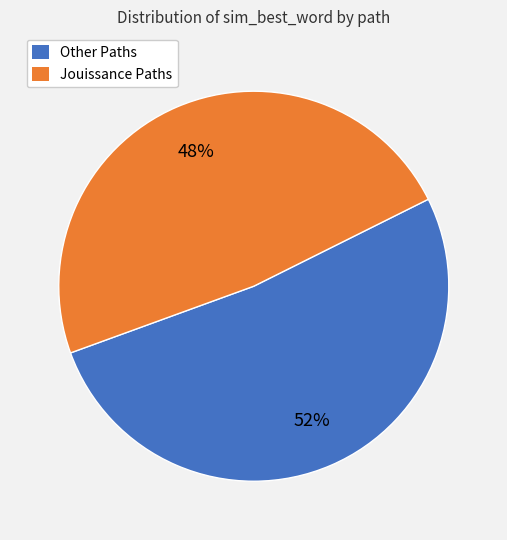

To the nearest percent, what is the combined percentage of Other Paths and Jouissance Paths?

100%